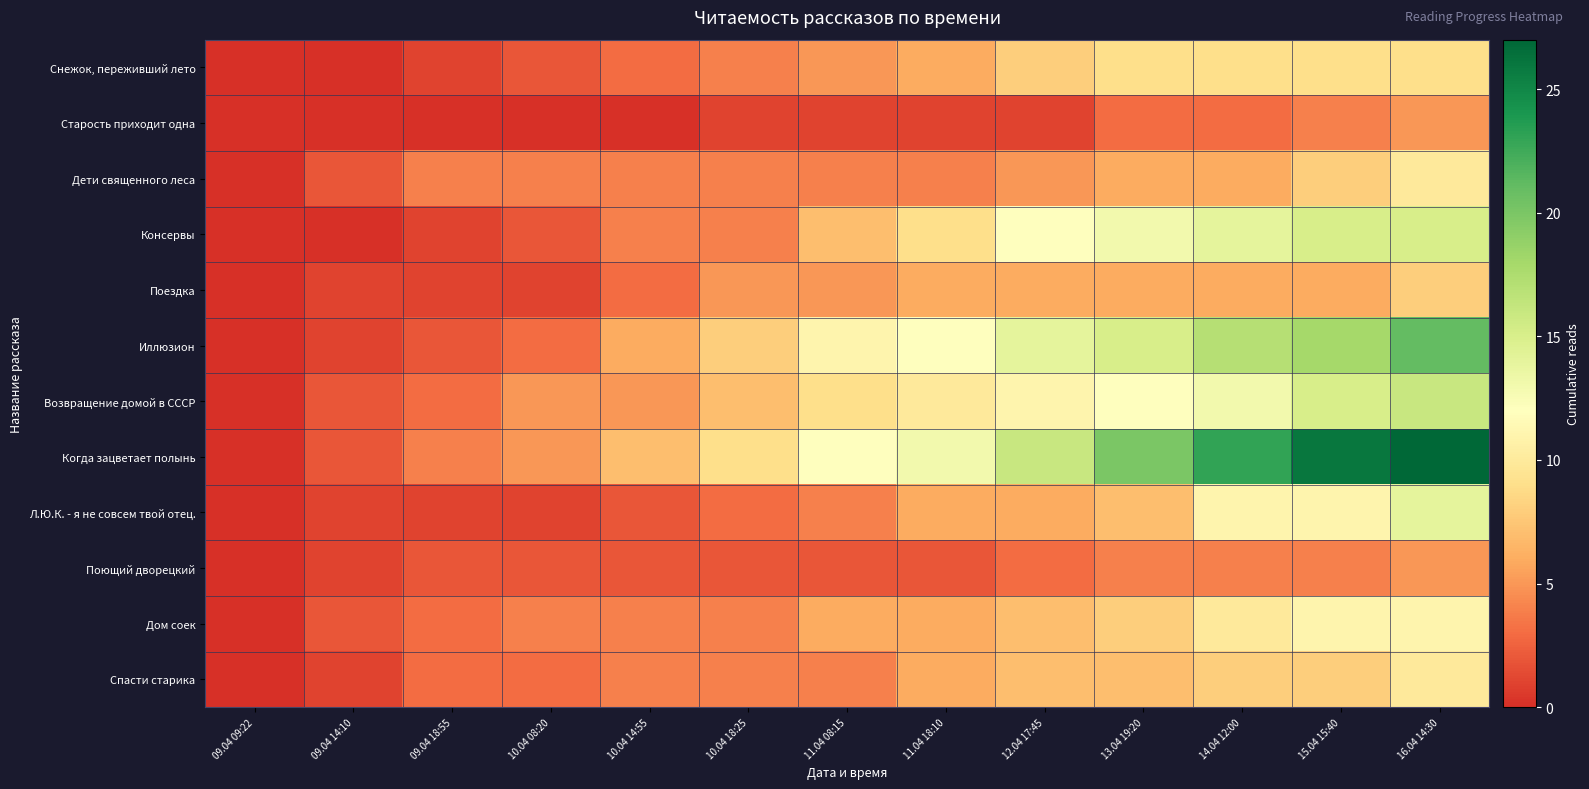

What is the difference between the highest and lowest values at 11.04 08:15?

11